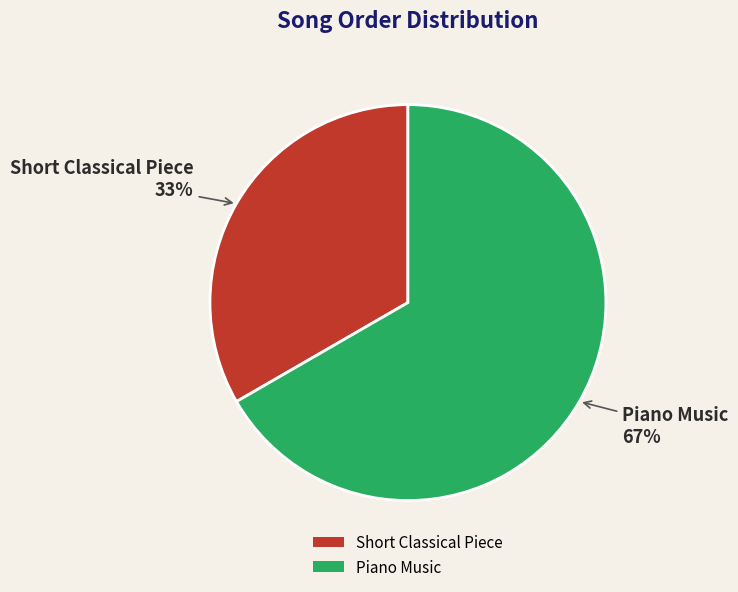

Is Piano Music the majority of the pie?

Yes